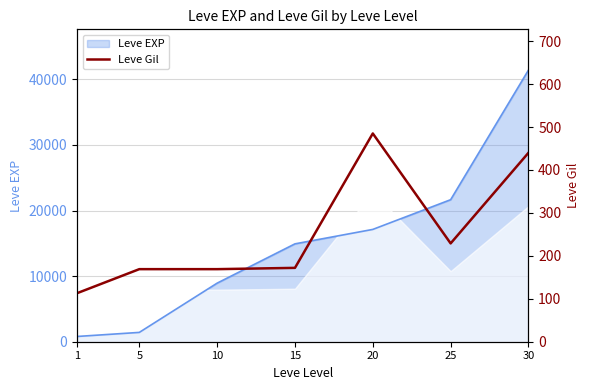

Rank the categories by value from highest to lowest.

20, 30, 25, 15, 5, 10, 1